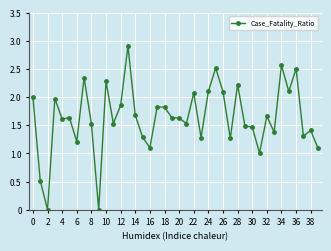

How many lines are shown in the chart?

1